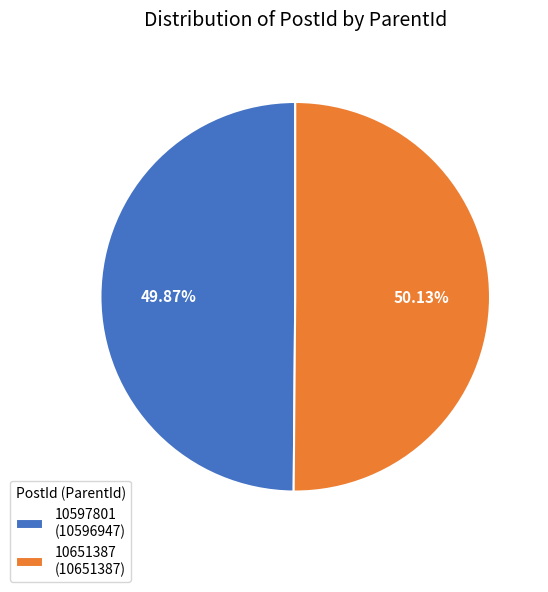

To the nearest percent, what portion does 10651387 represent?

50%